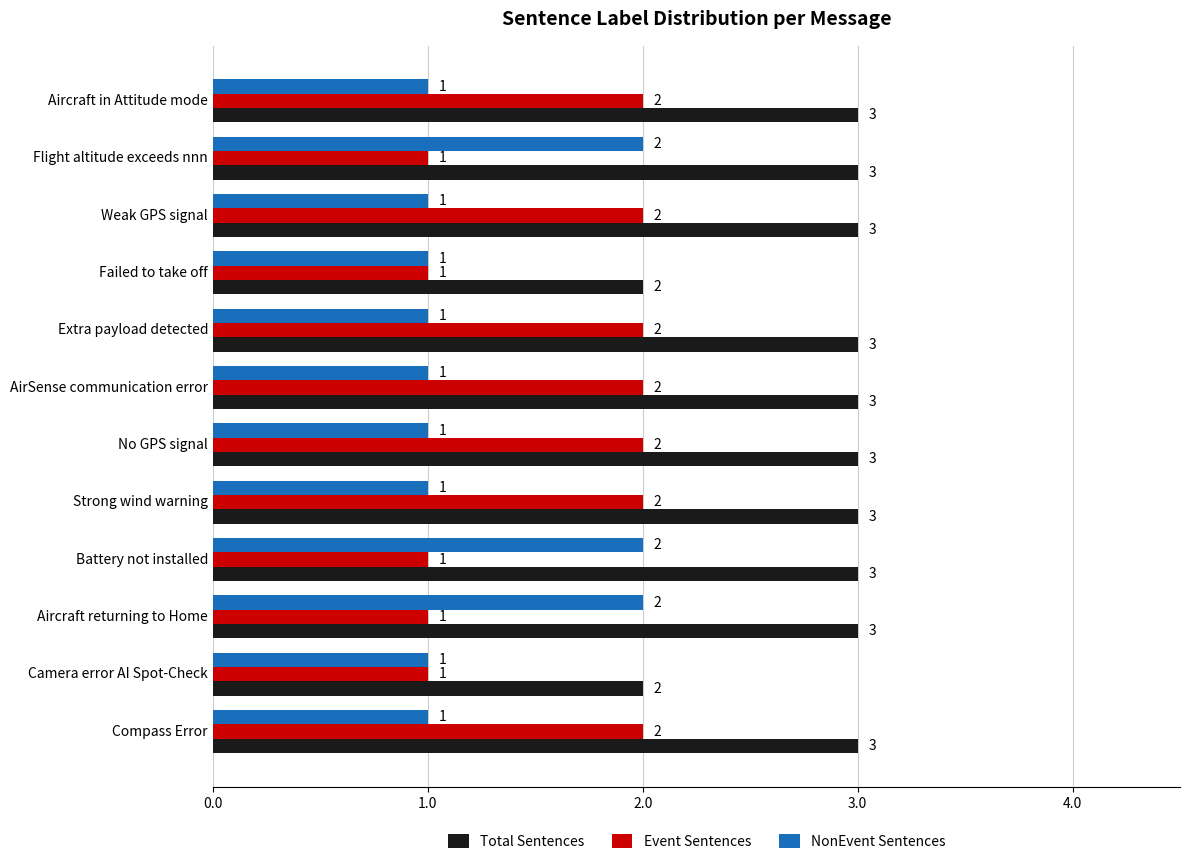

What is the difference between the maximum and second lowest values in the Total Sentences series?

1